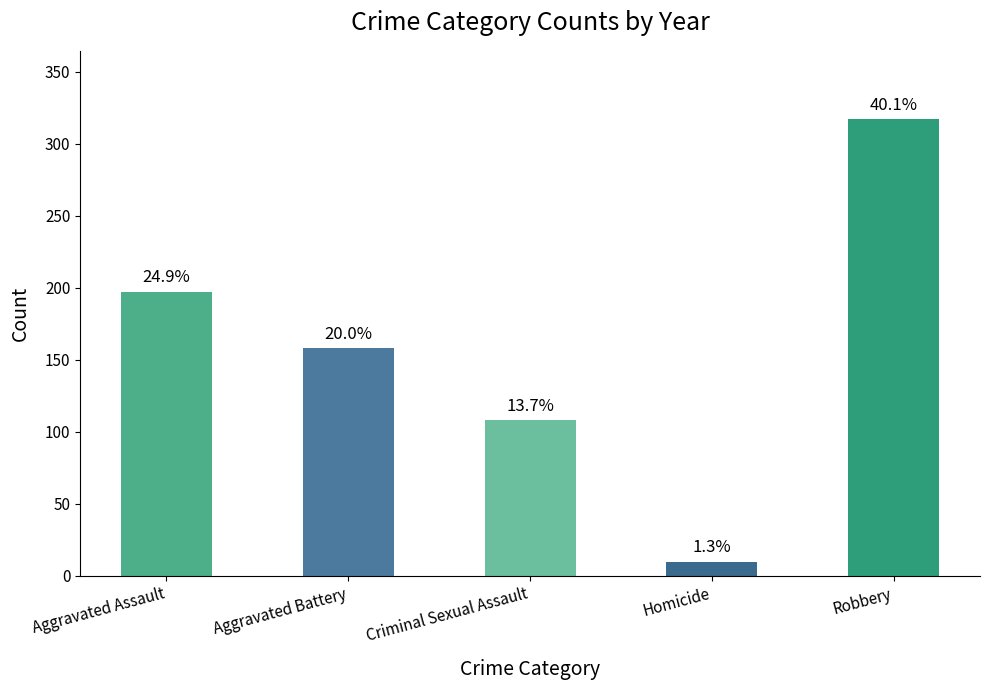

True or false: the data shows 5 at Homicide.

False